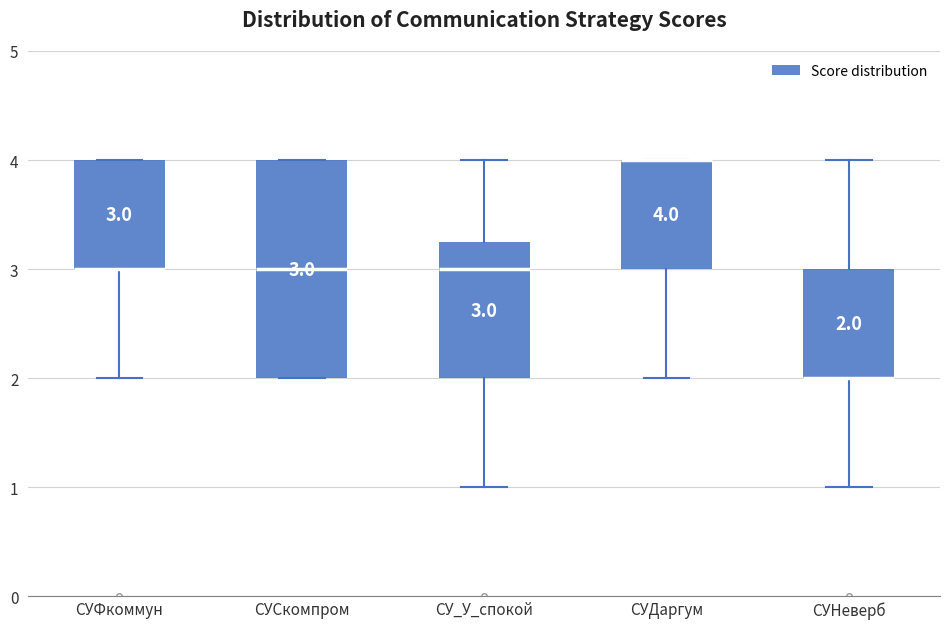

Comparing the boxes themselves (not the whiskers), which one is the tallest?

СУСкомпром